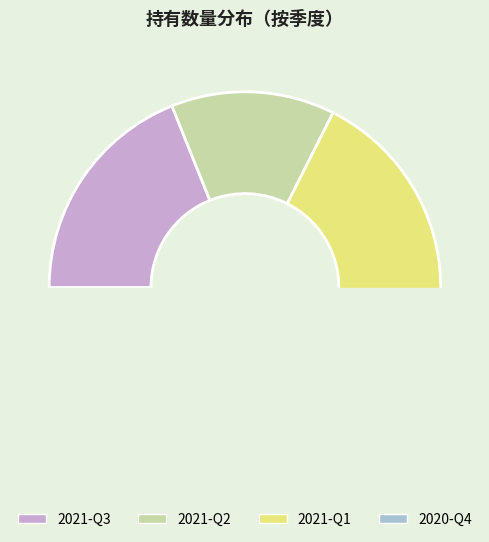

The 2021-Q1 slice represents 35% of the pie. True or false?

False